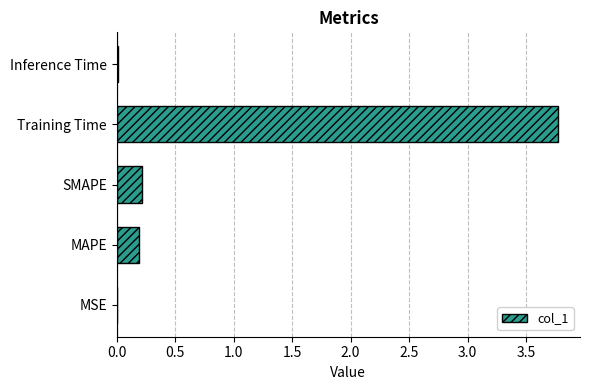

Which label corresponds to the largest value in the chart?

Training Time